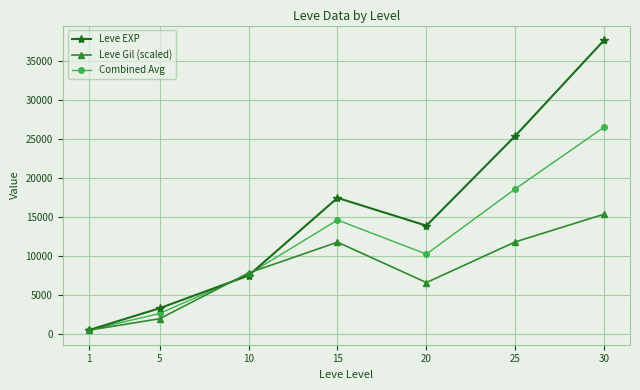

Which label corresponds to the largest value in the chart?

30